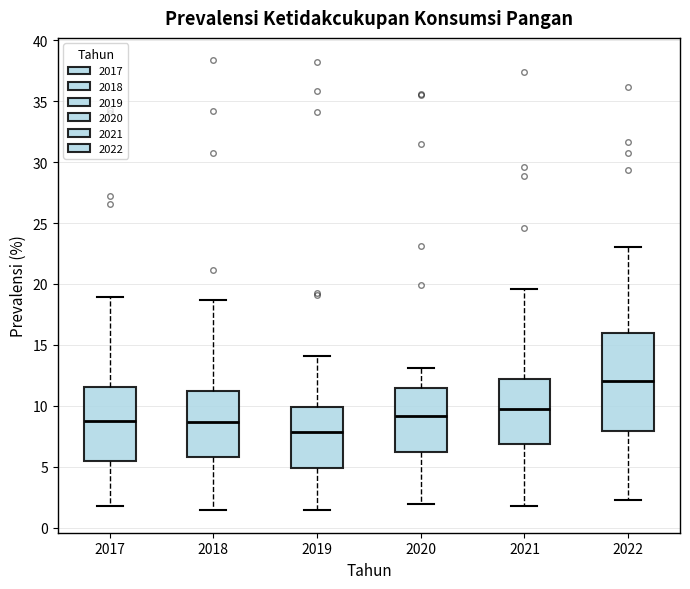

Which box is the tallest, from its lower edge to its upper edge?

2022